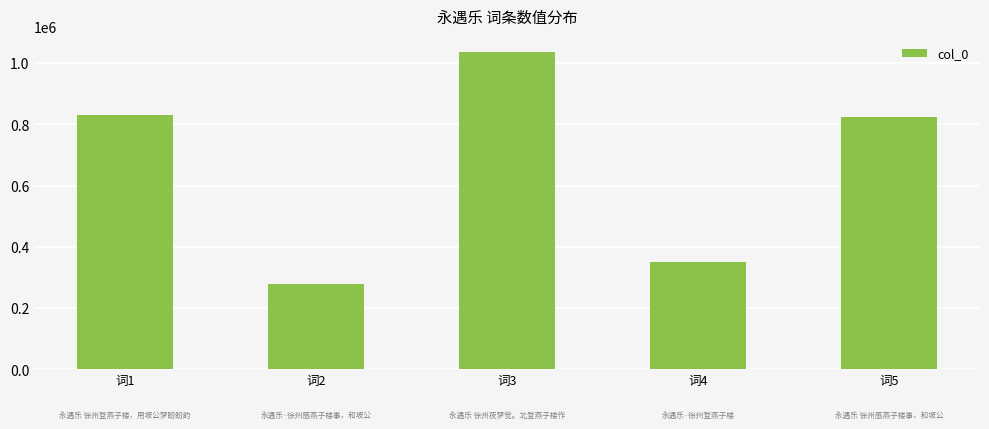

How many bars are there in total?

5